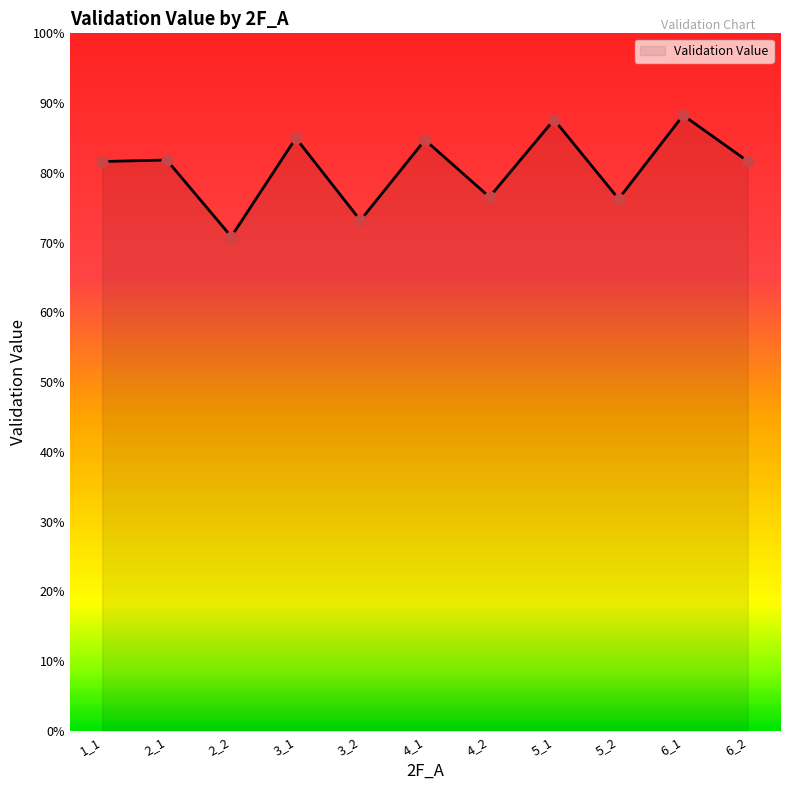

Does the chart have visible grid lines?

No